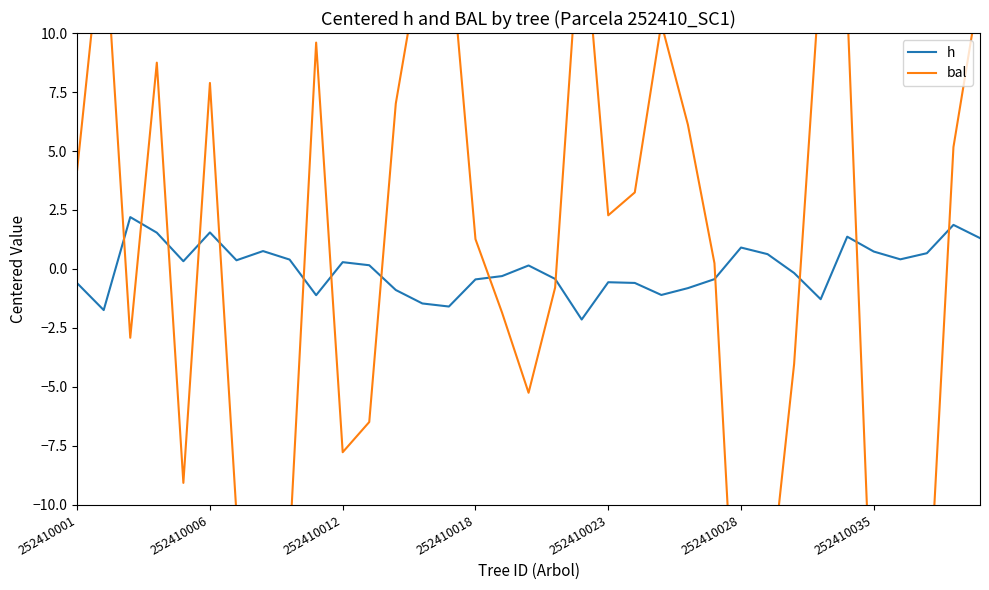

At 31, list the series in order from largest to smallest.

h, bal